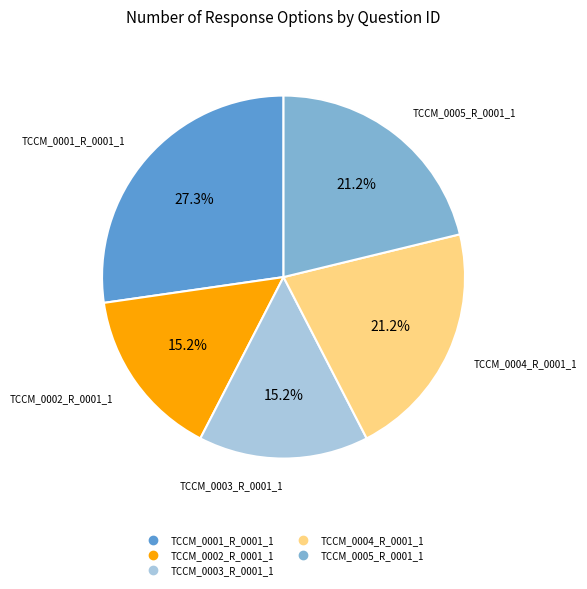

True or false: TCCM_0004_R_0001_1 accounts for 9% of the total.

False